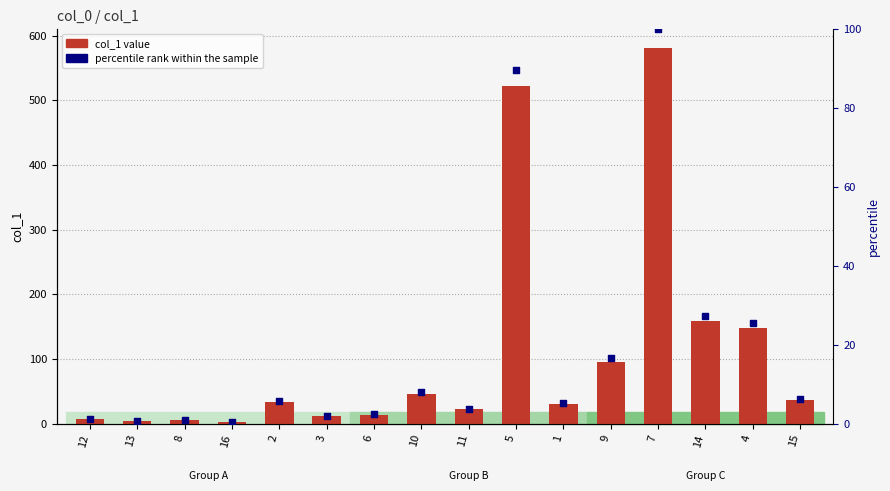

Which series contains the lowest Y value?

percentile rank within the sample